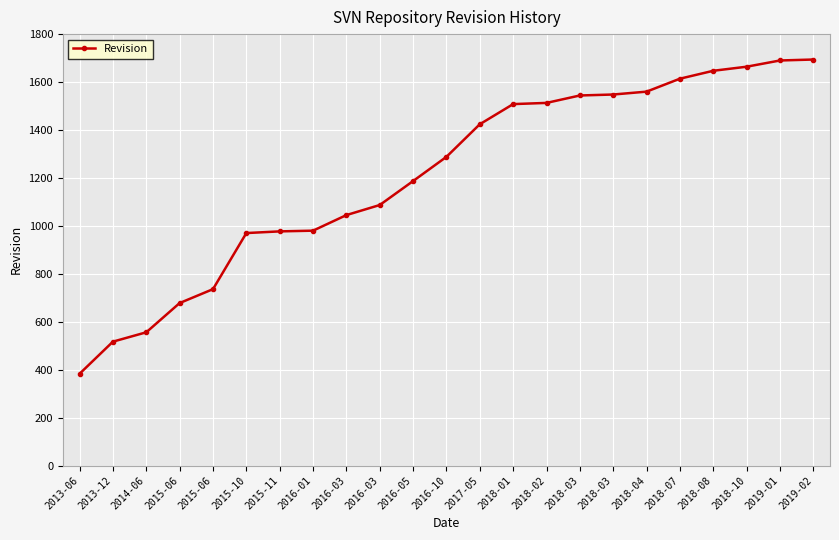

Rank the categories by value from highest to lowest.

2019-02, 2019-01, 2018-10, 2018-08, 2018-07, 2018-04, 2018-03, 2018-03, 2018-02, 2018-01, 2017-05, 2016-10, 2016-05, 2016-03, 2016-03, 2016-01, 2015-11, 2015-10, 2015-06, 2015-06, 2014-06, 2013-12, 2013-06